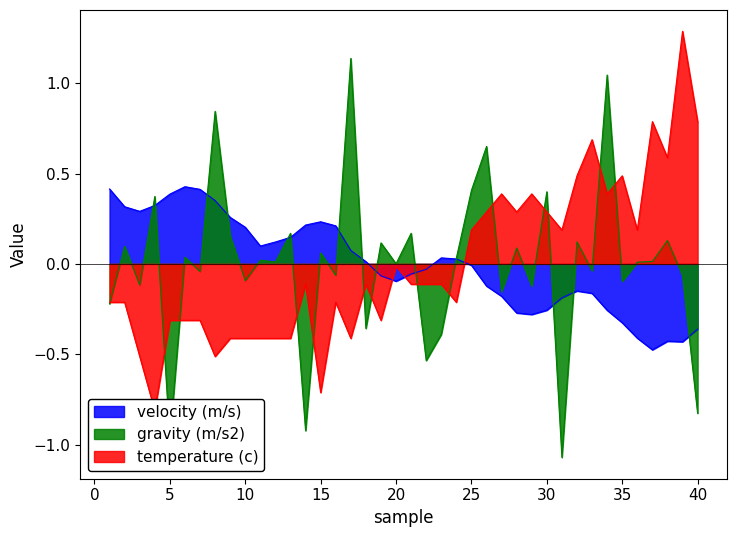

What are all the series names shown in the legend?

velocity (m/s), gravity (m/s2), temperature (c)